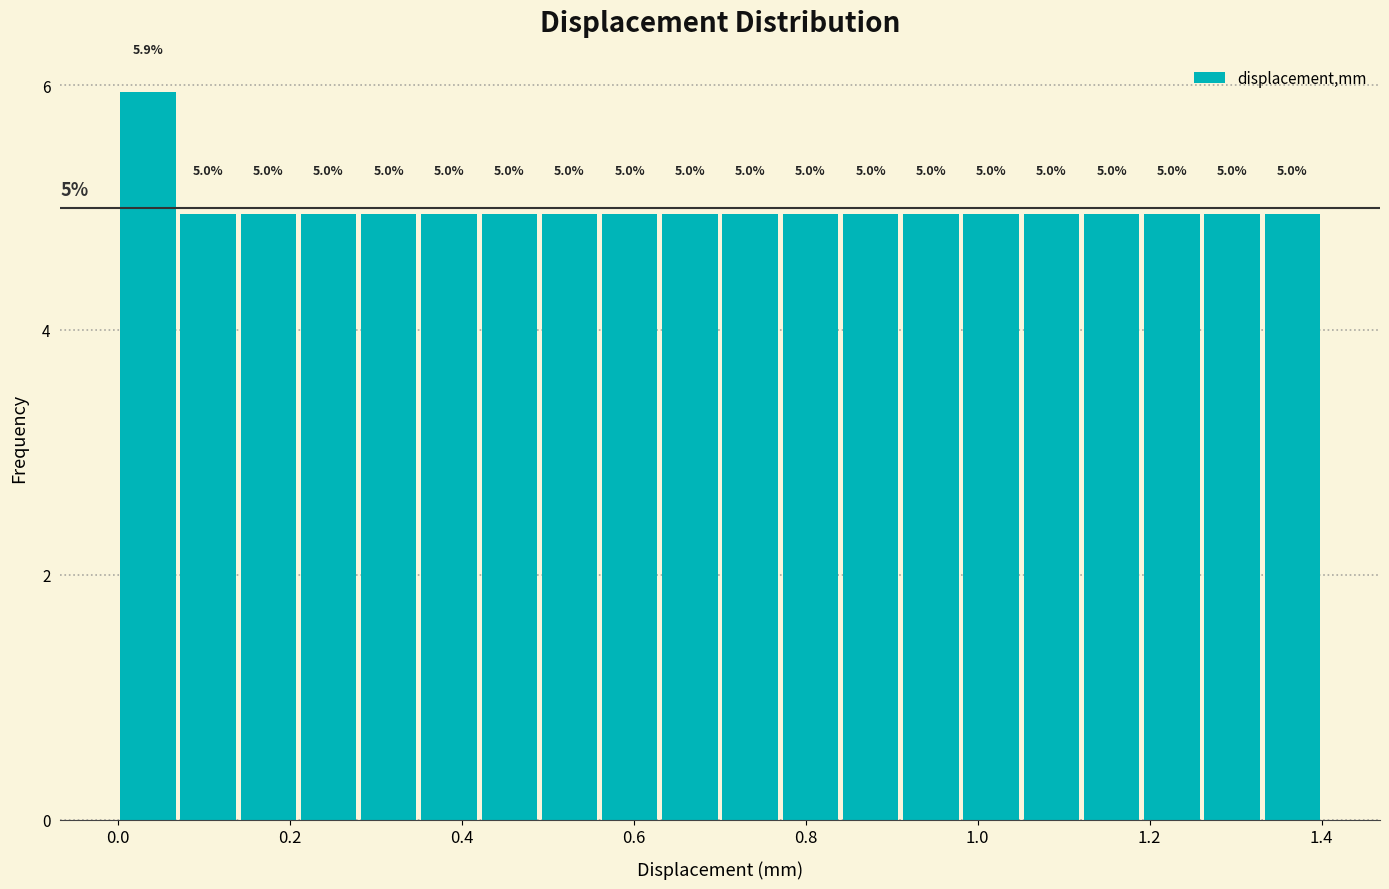

Read against the x-axis, roughly where is the centre of the tallest bar?

0.04